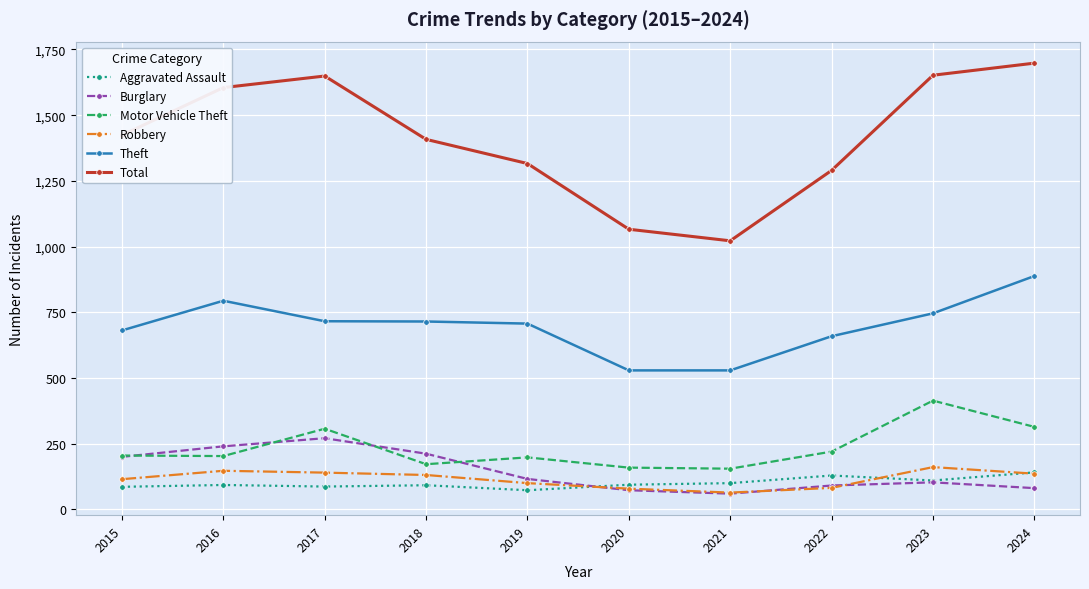

What is the highest value of the Aggravated Assault series?

141